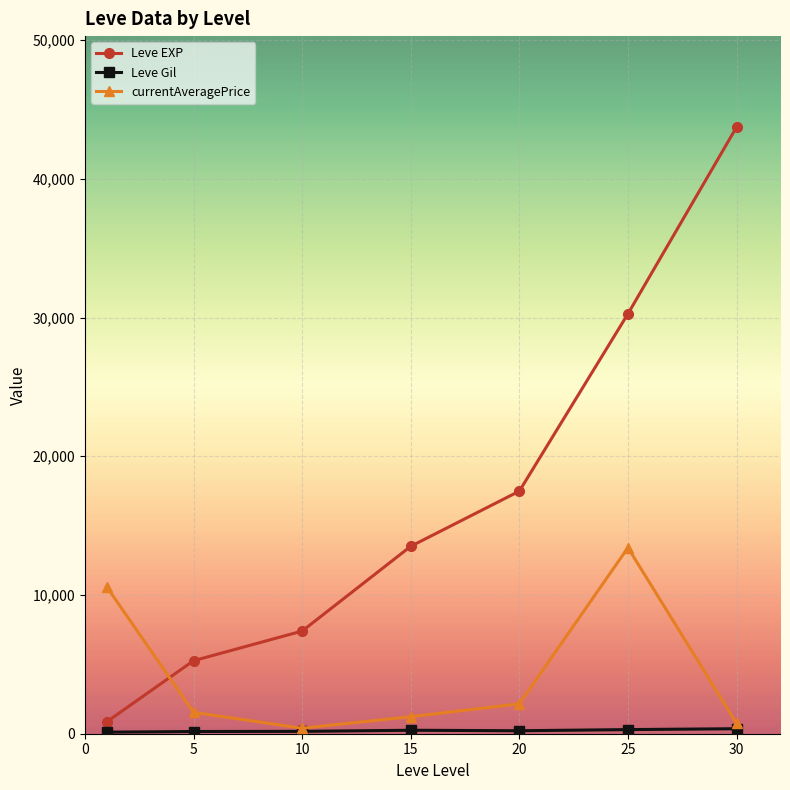

Which series has the largest total across all categories?

Leve EXP